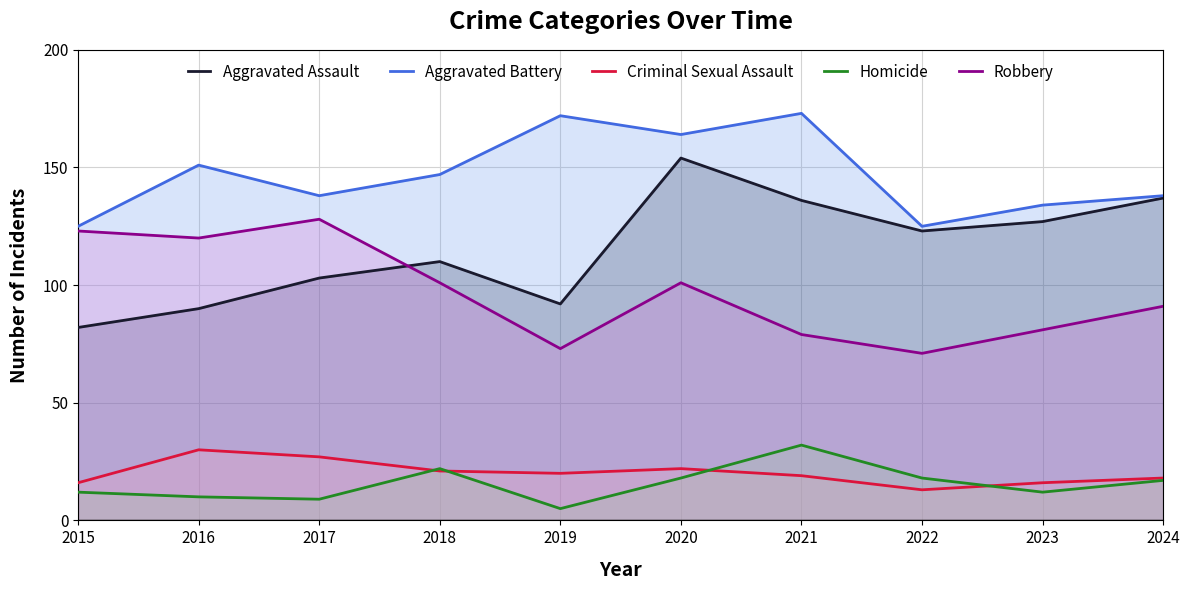

Does the chart display data point markers on the line(s)?

No